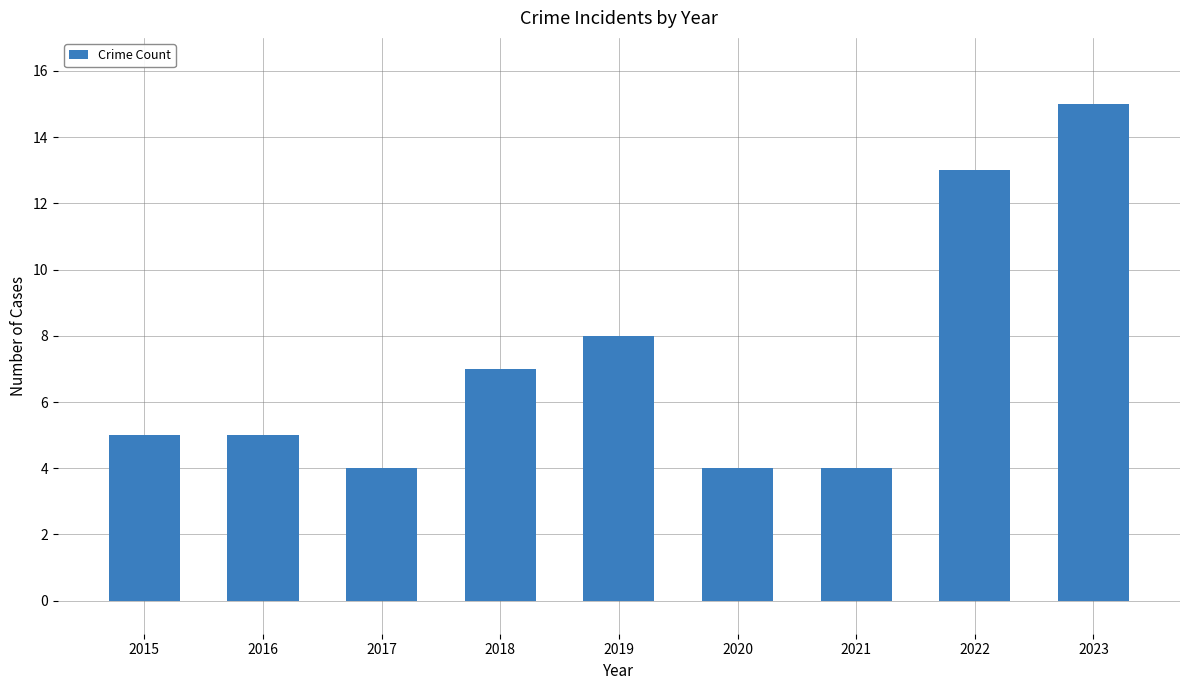

What is the ratio of the value at 2021 to the value at 2022?

0.3